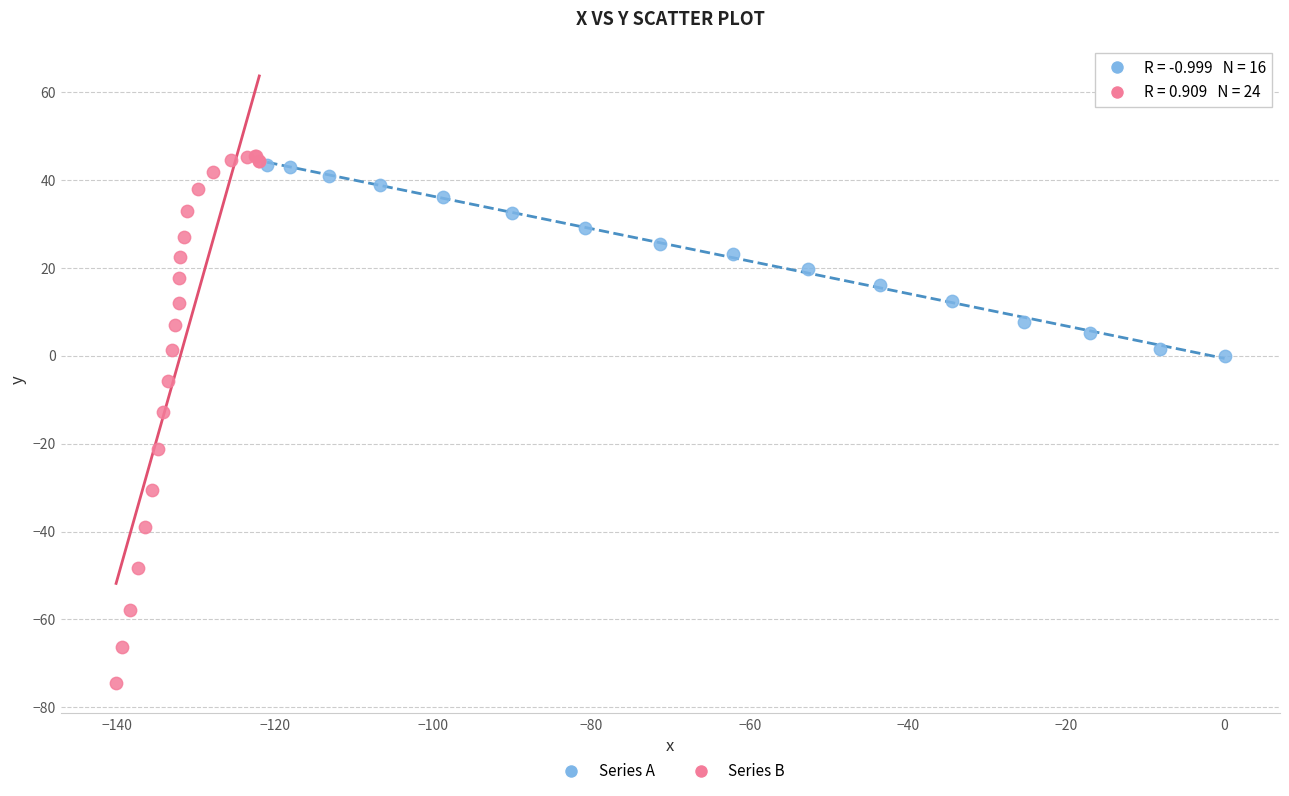

Which series contains the highest Y value?

Series B